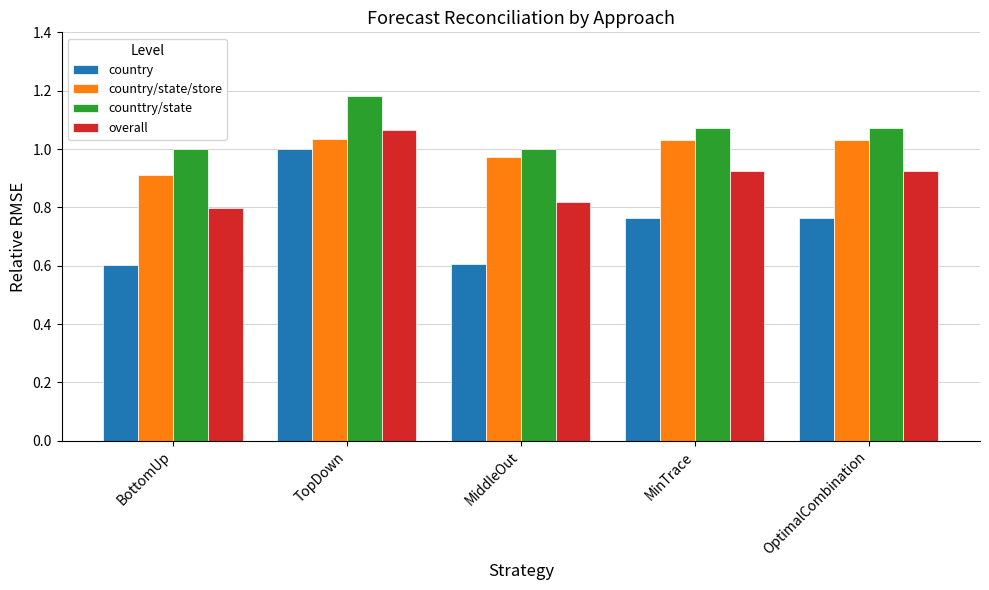

At which label is overall closest to 0?

BottomUp